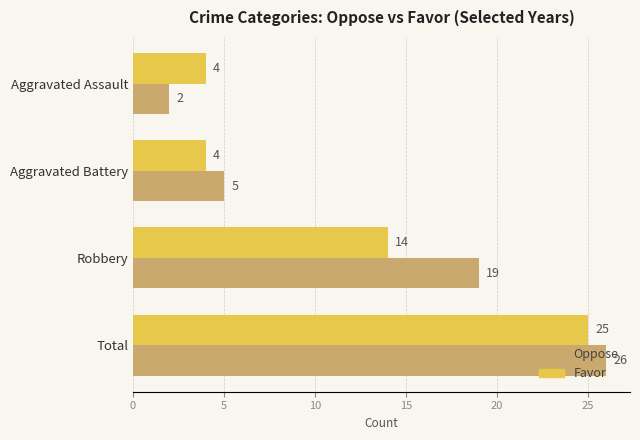

The Favor series shows 14 at Robbery. True or false?

True